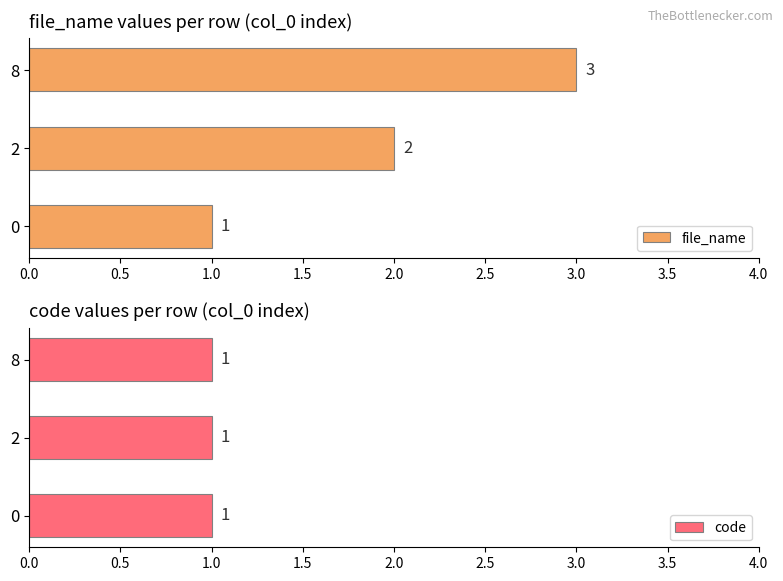

Rank the categories by file_name value from highest to lowest.

8, 2, 0